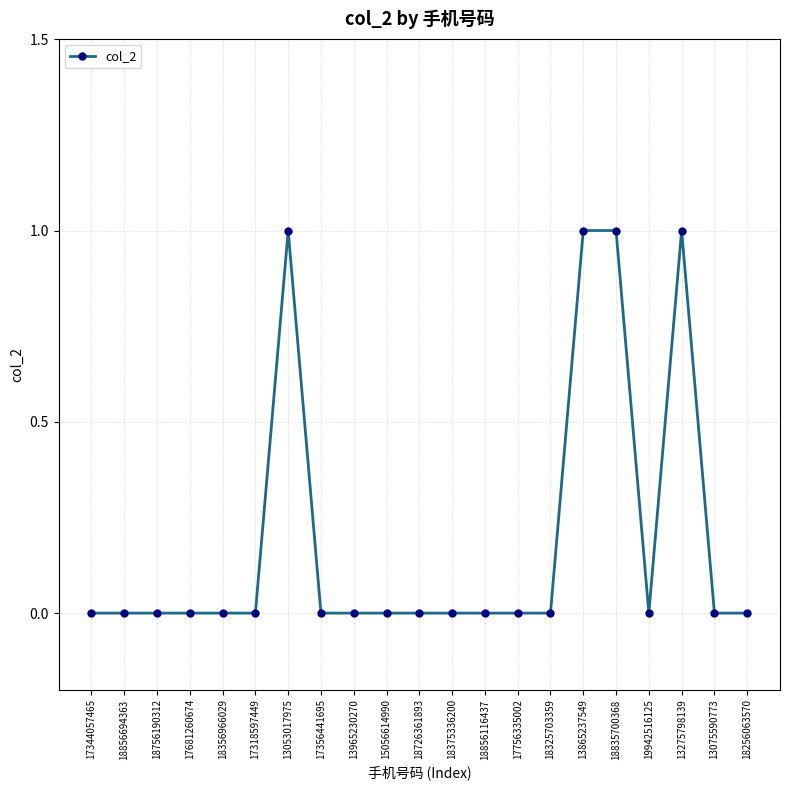

Count the number of data series in this chart.

1